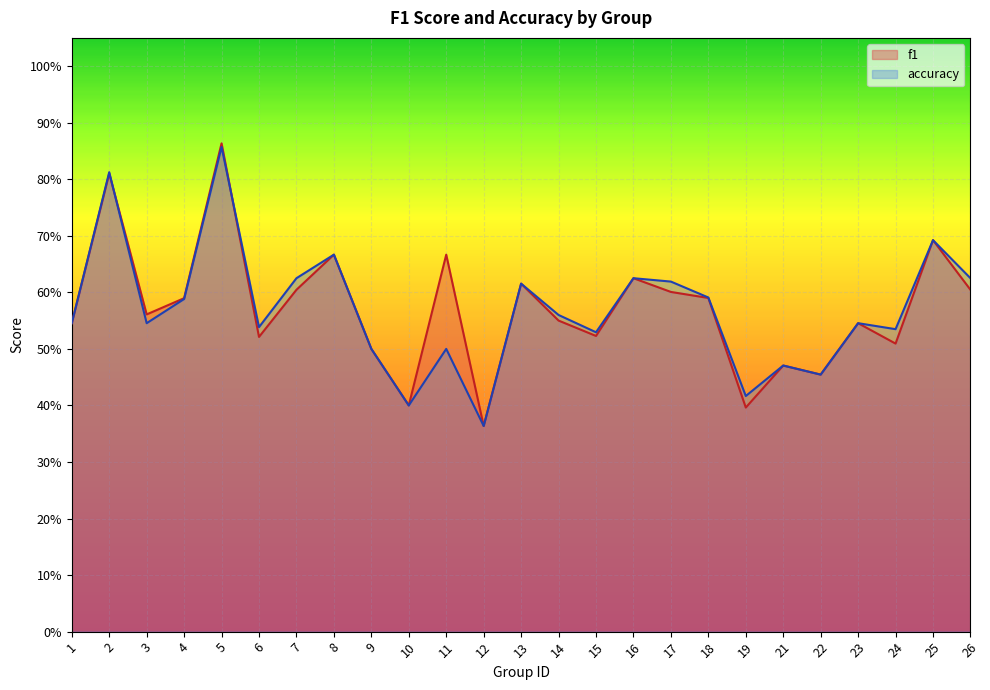

At which label is accuracy closest to 0?

12